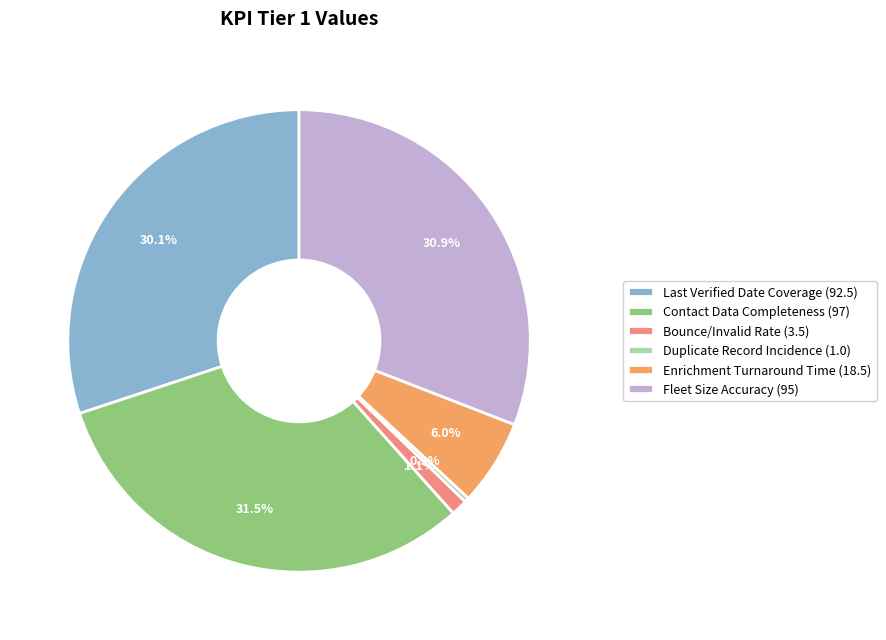

True or false: Bounce/Invalid Rate accounts for 1% of the total.

True